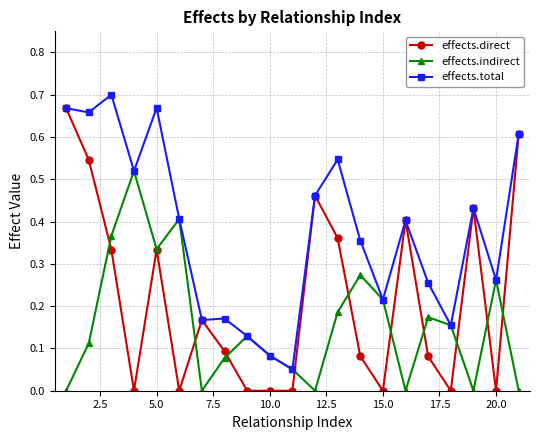

Which series has the largest total across all categories?

effects.total